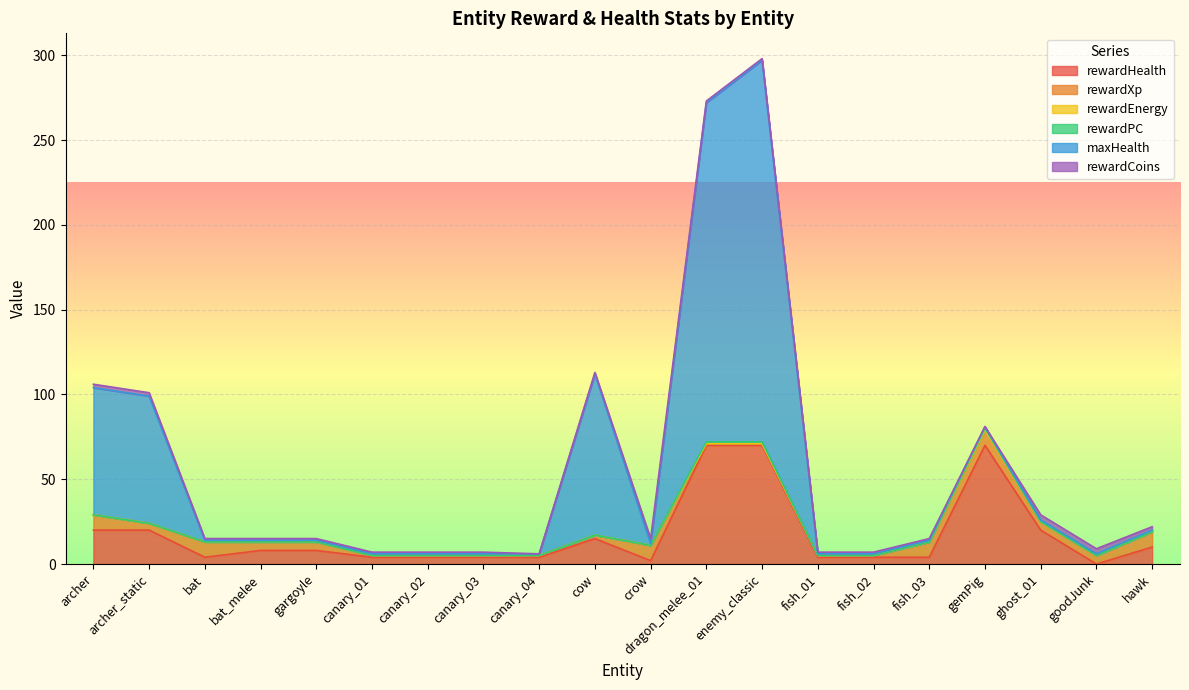

At which category is the sum across all series the highest?

enemy_classic